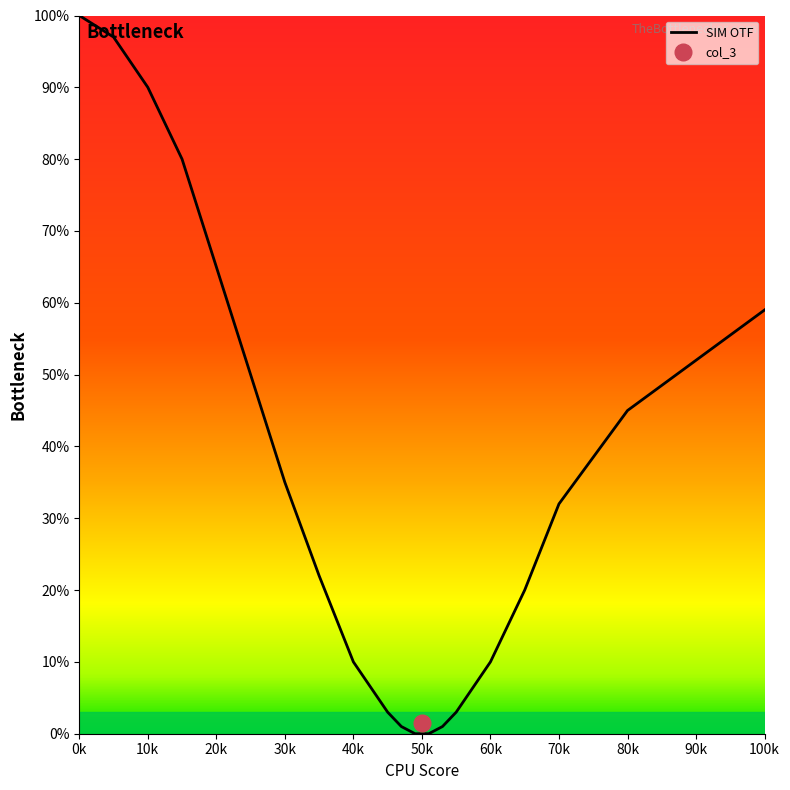

At which label does SIM OTF reach its peak?

0k